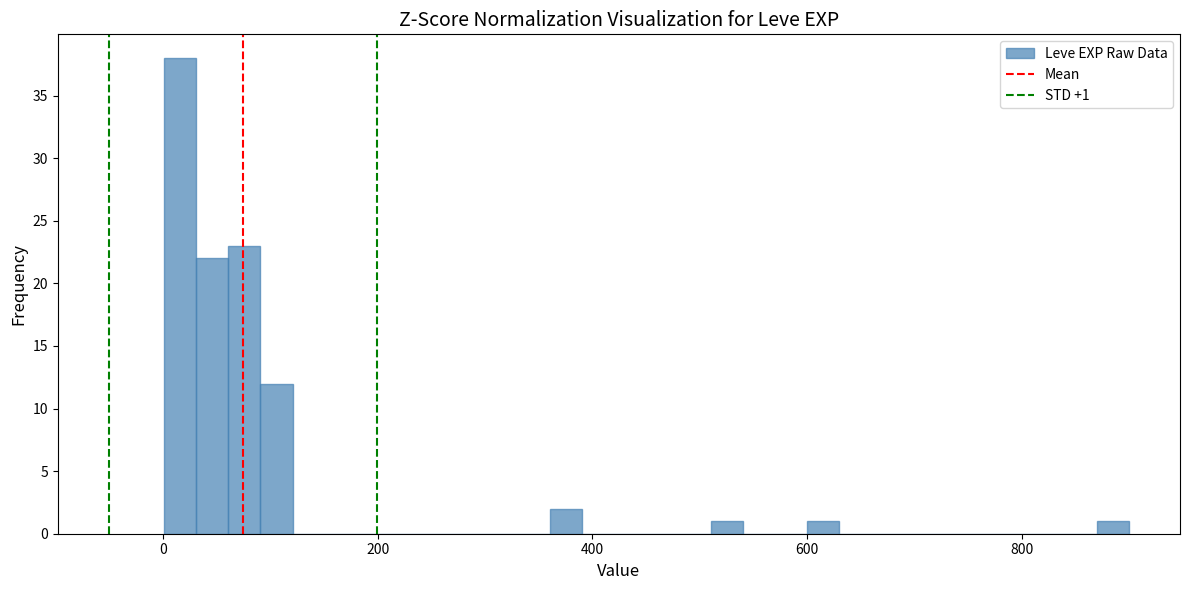

Read against the x-axis, roughly where is the centre of the tallest bar?

20